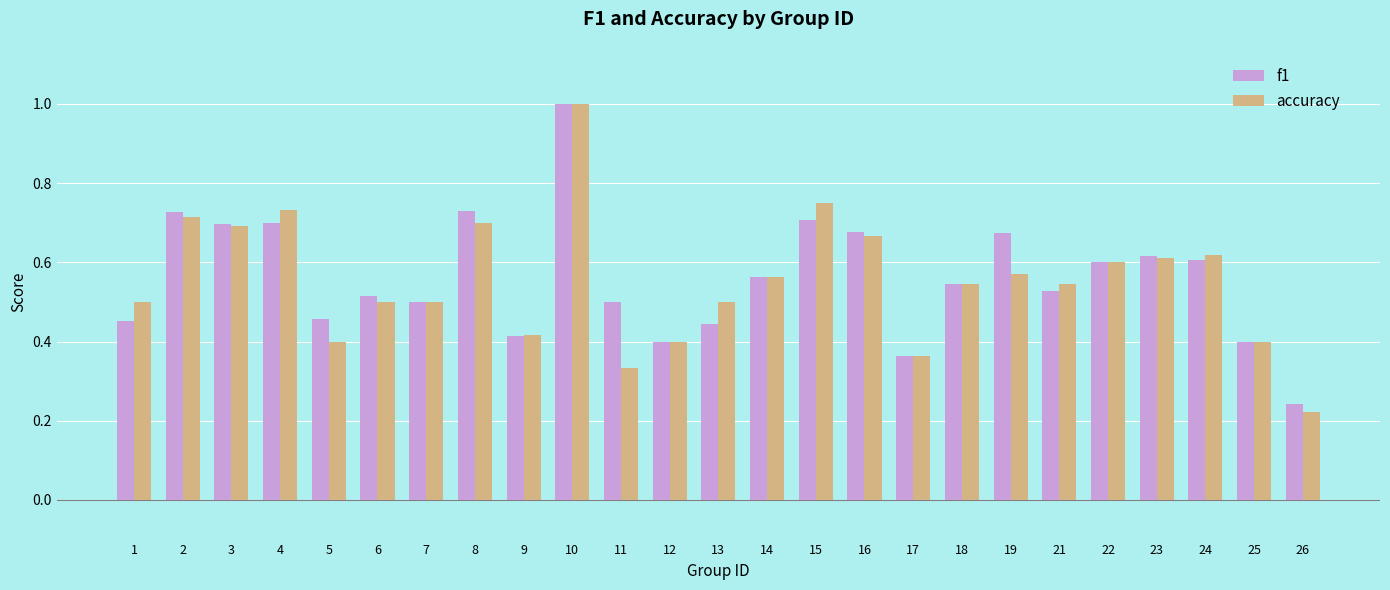

True or false: f1 has a value of 0.4 at 9.

True